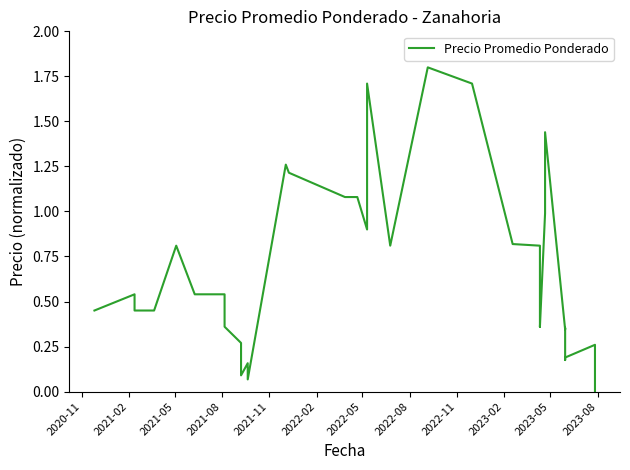

How many lines are shown in the chart?

1